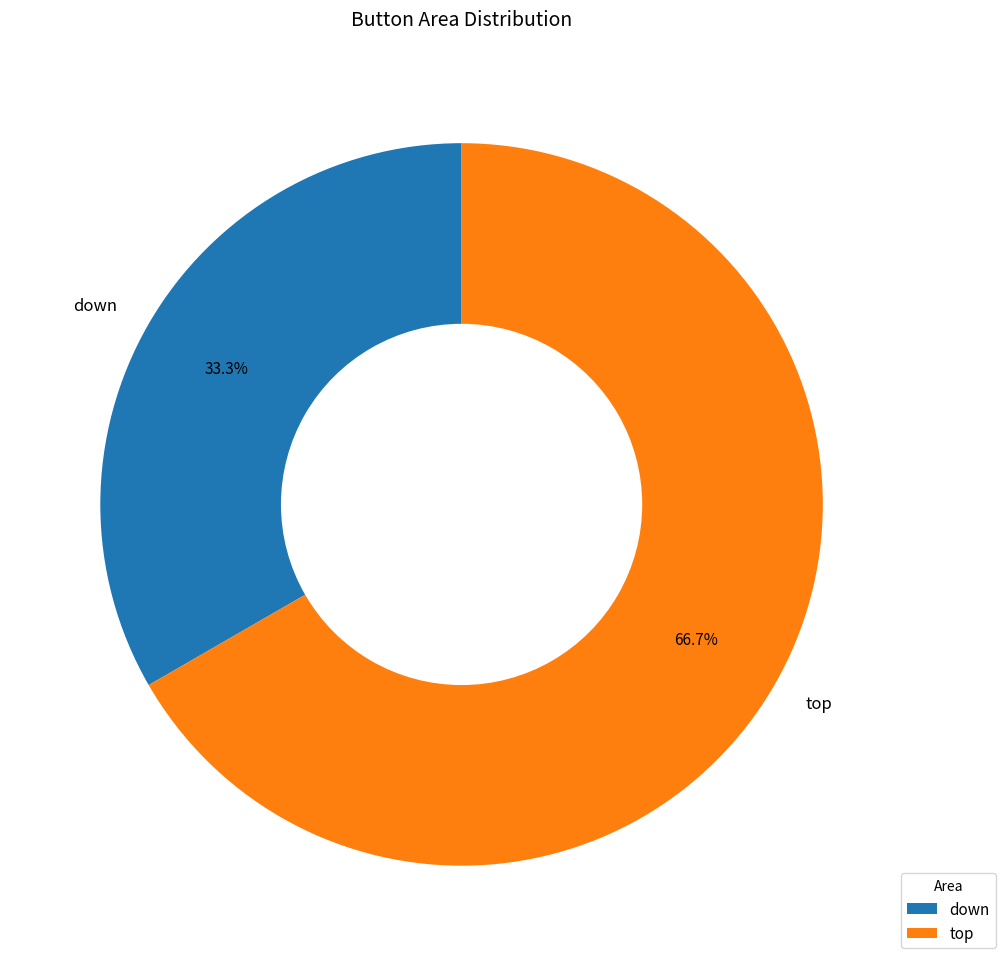

Is there a majority slice in this chart?

Yes